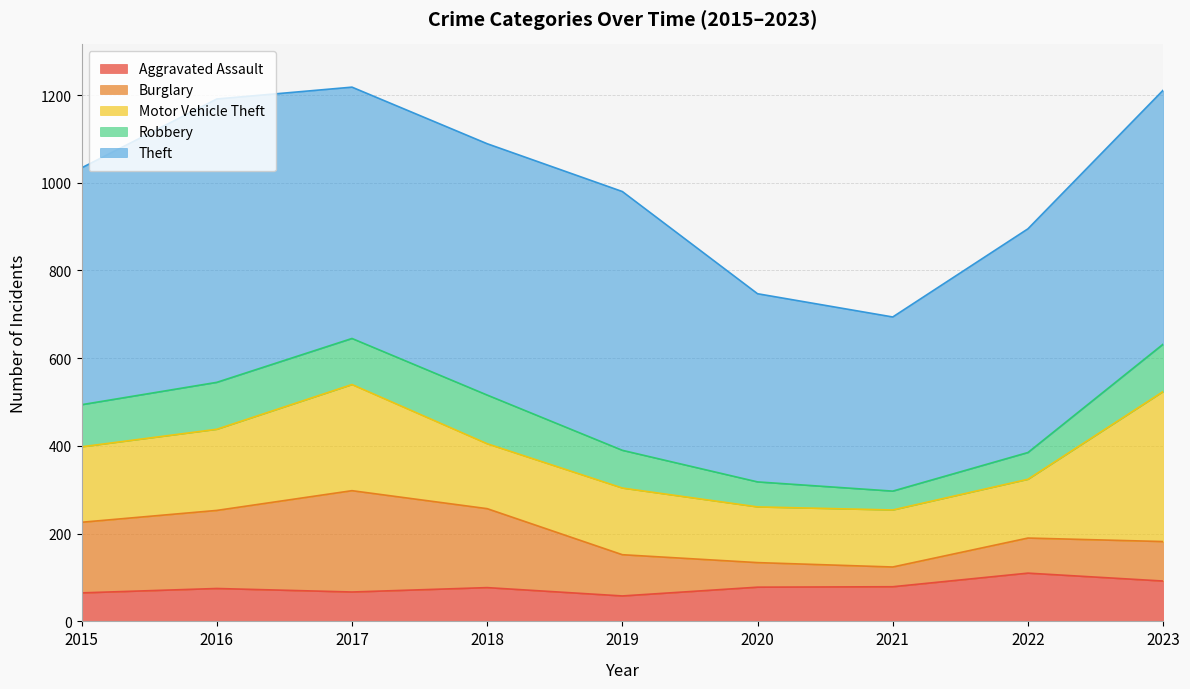

What is the lowest value of the Aggravated Assault series?

58